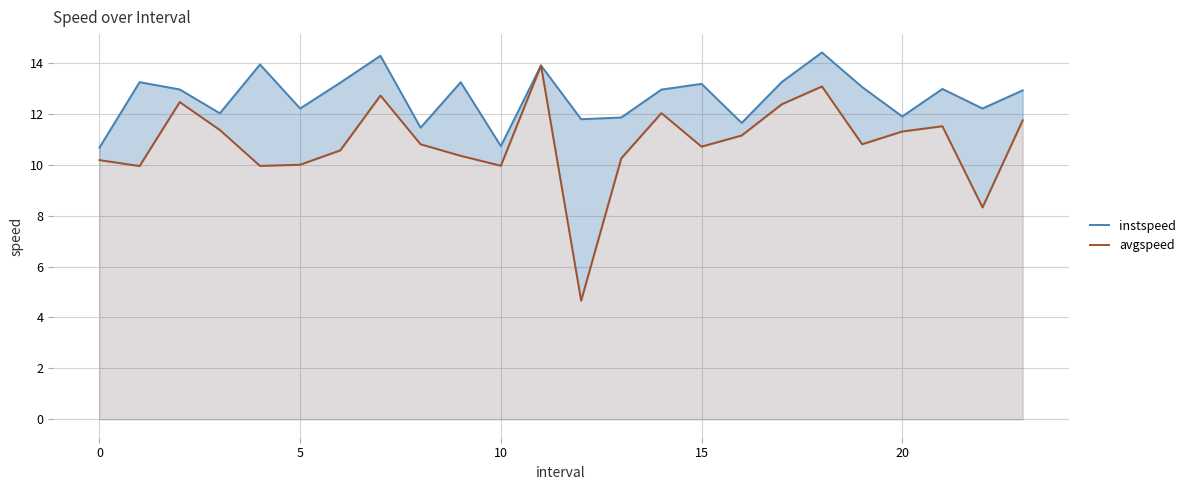

True or false: avgspeed and instspeed intersect in this chart.

False